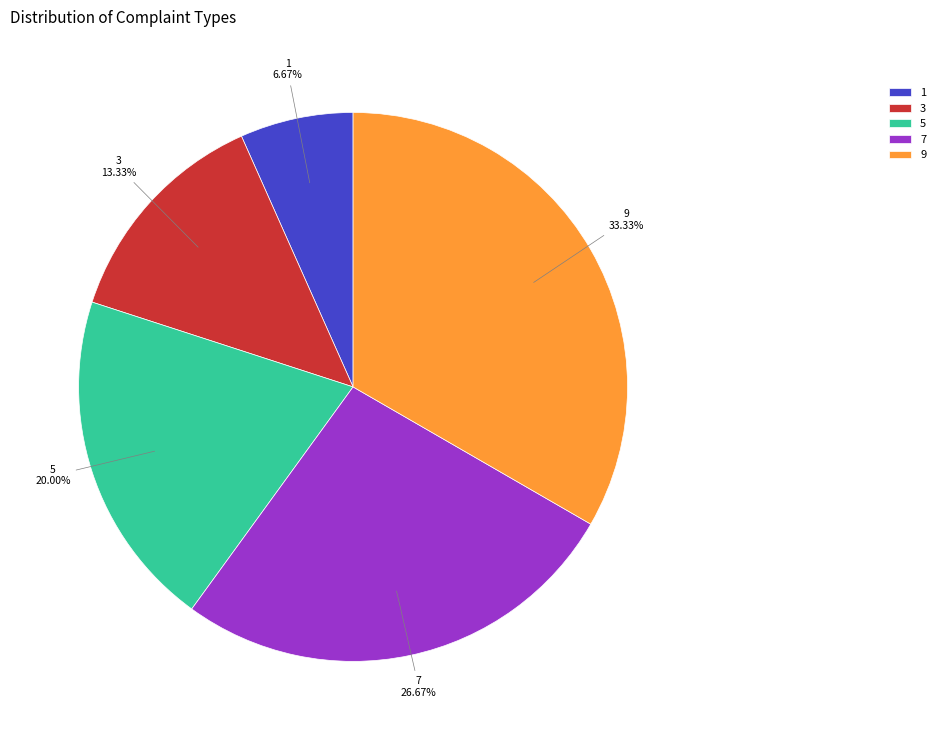

Is it true that 1 is 1% of the pie?

False